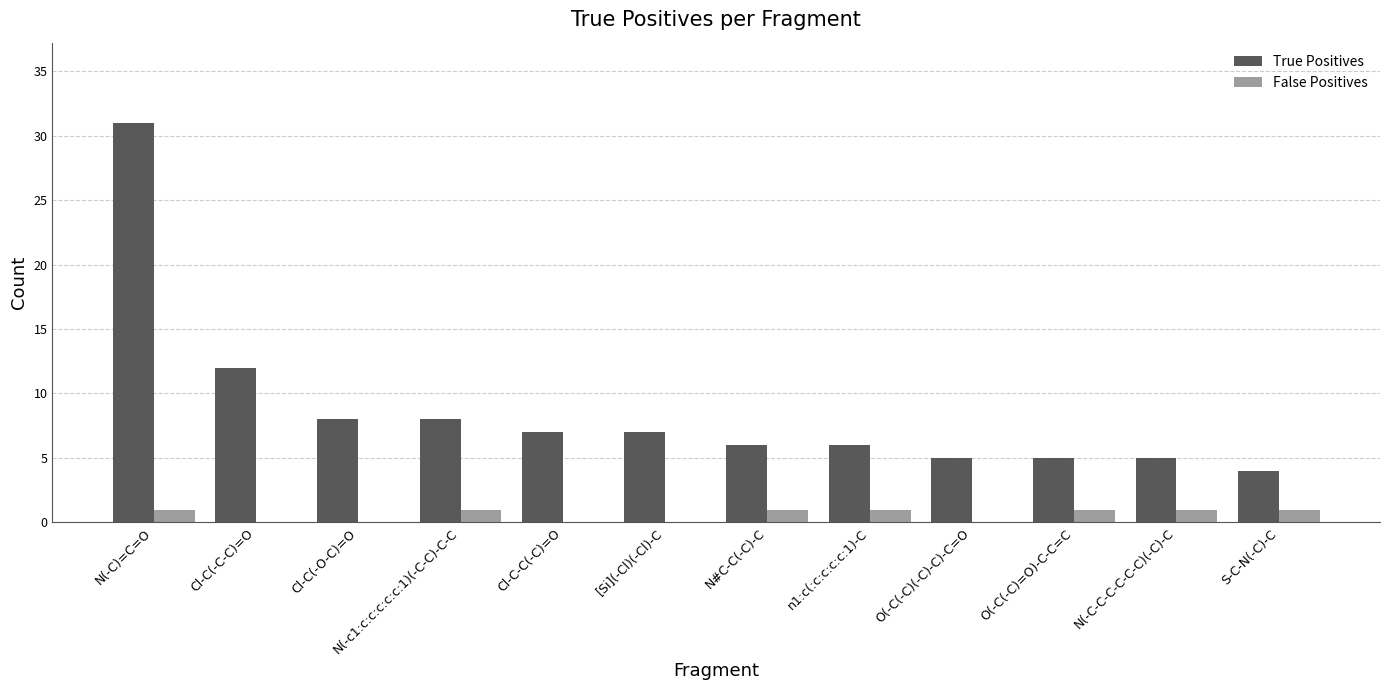

Is the value of False Positives at N(-c1:c:c:c:c:c:1)(-C-C)-C-C greater than the value of True Positives at Cl-C(-O-C)=O?

No